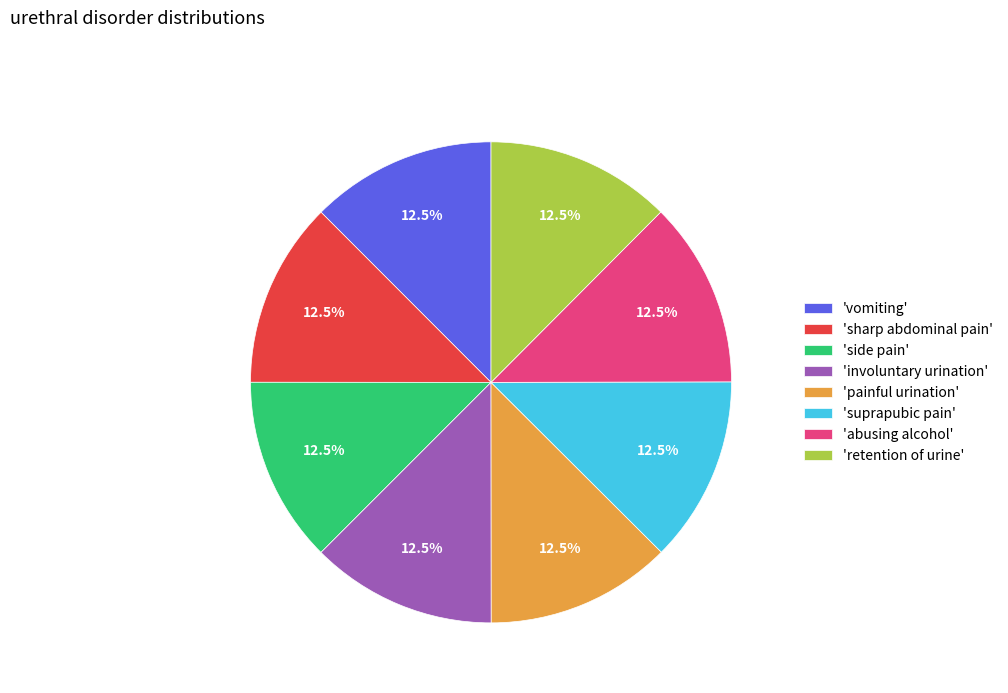

Does 'involuntary urination' account for over 50% of the chart?

No